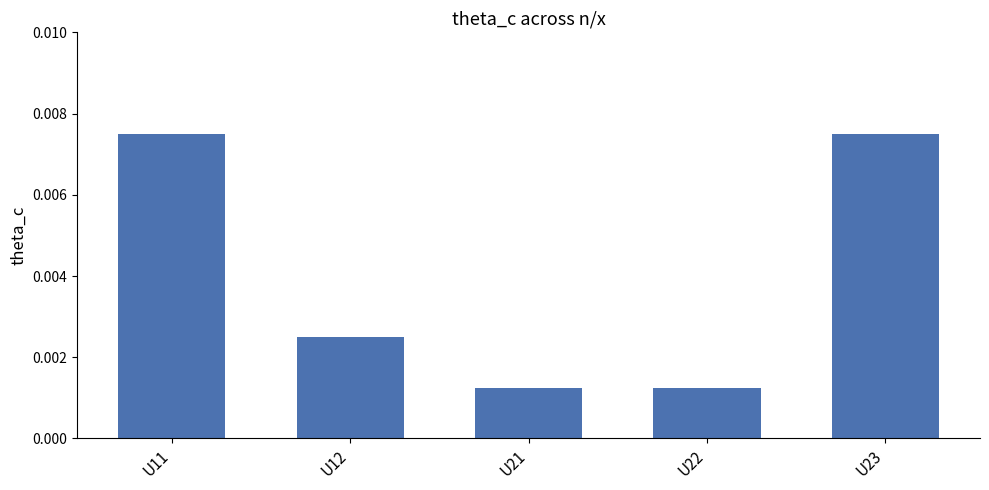

Between U21 and U12, which is larger?

U12